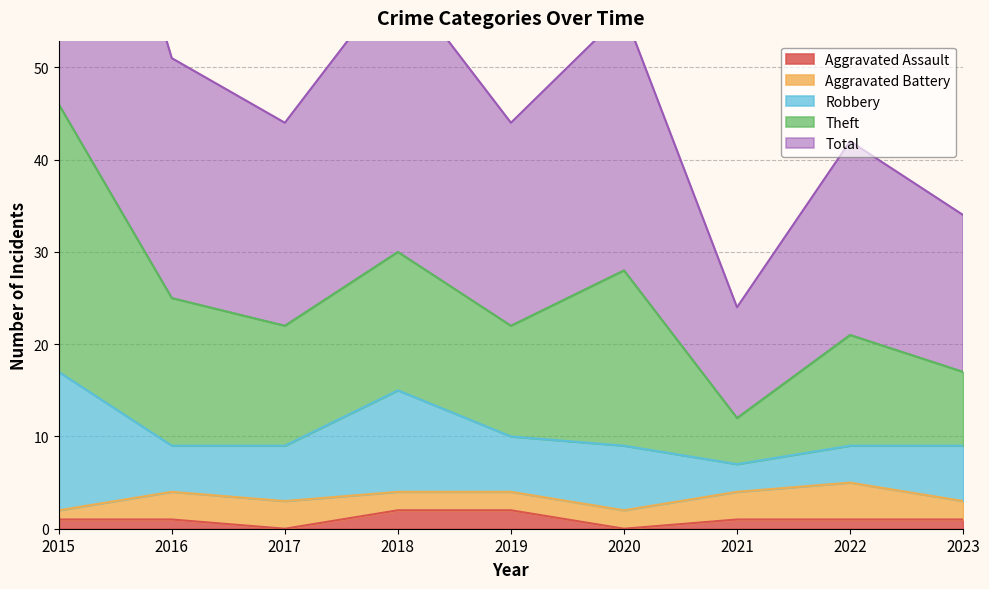

What are all the series names shown in the legend?

Aggravated Assault, Aggravated Battery, Robbery, Theft, Total